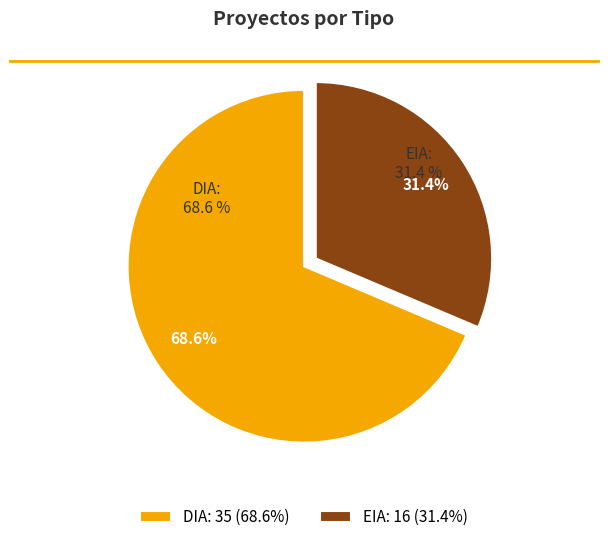

Does any single category account for the majority?

Yes